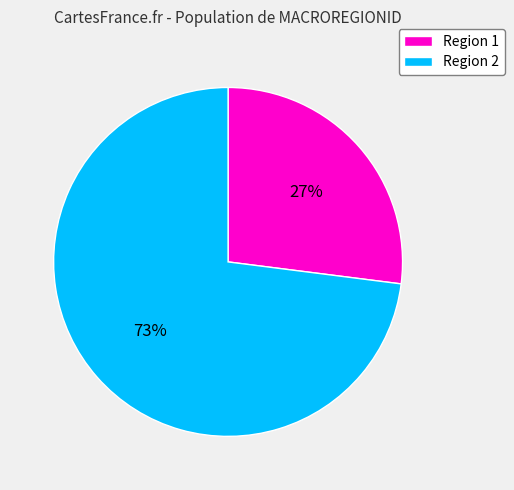

True or false: Region 2 accounts for 86% of the total.

False